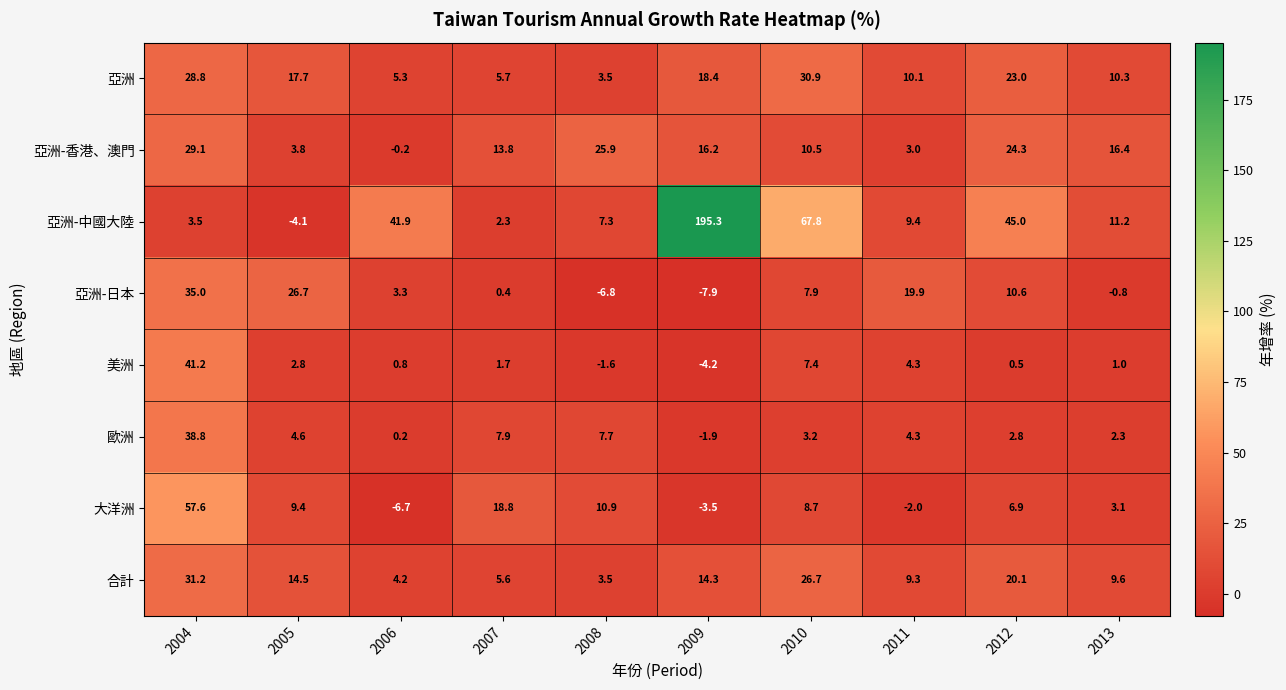

Read the 亞洲-中國大陸 value at 2013.

11.2